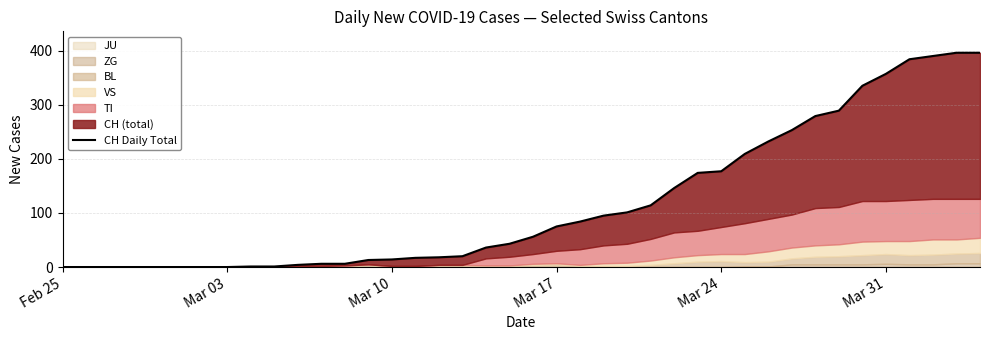

What is the value of the 21st point from the left?

56